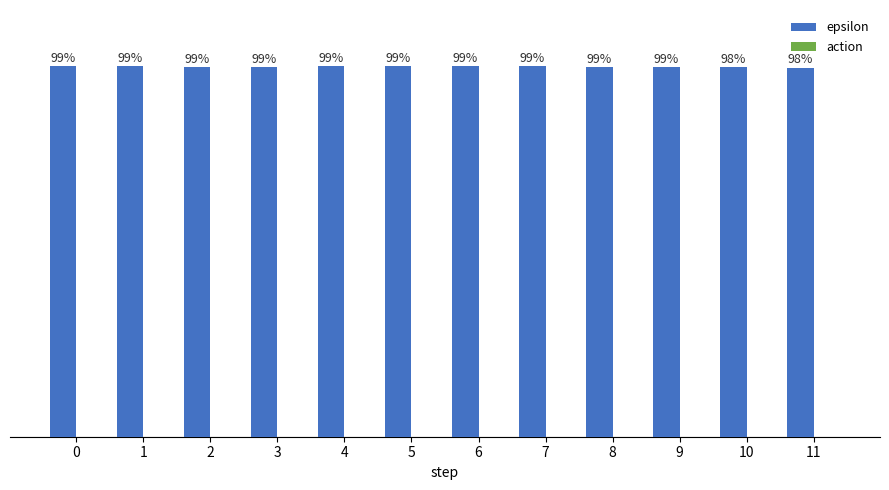

Are the bars horizontal?

No